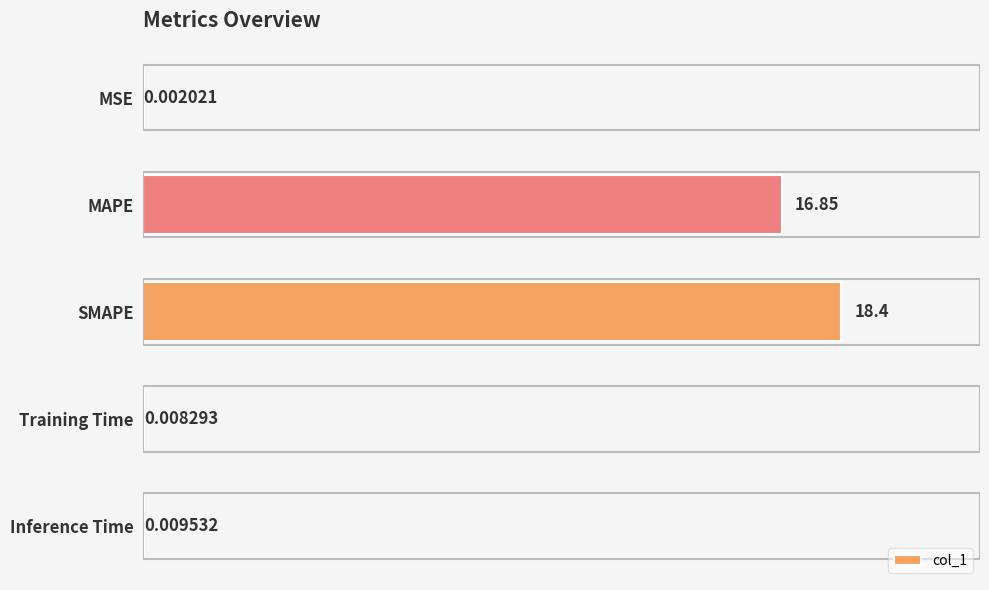

At which category does the chart reach its peak across all series?

SMAPE